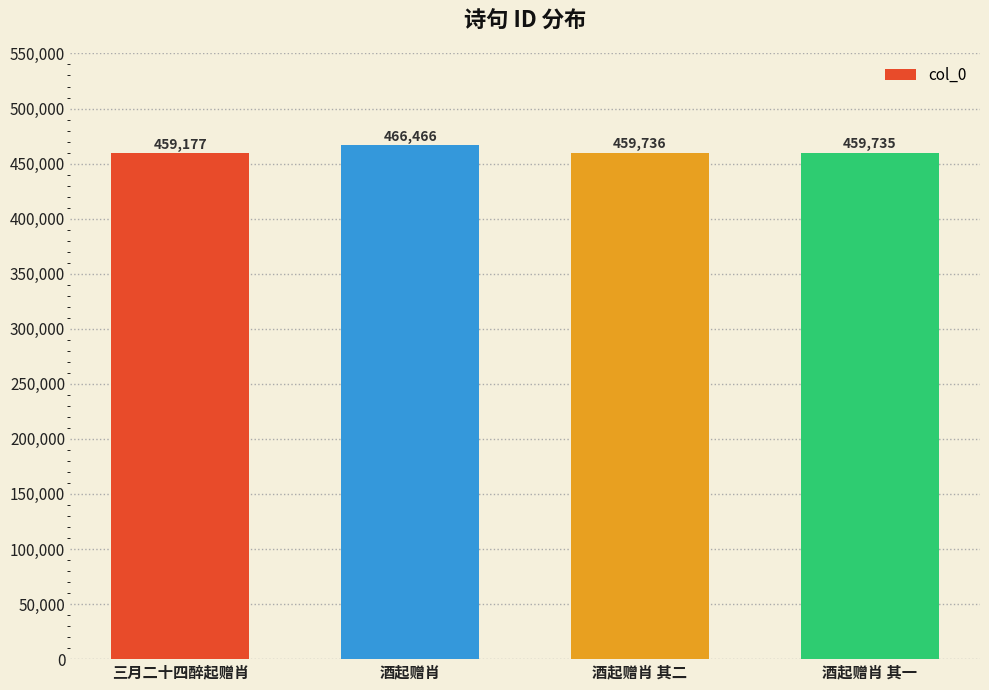

True or false: the data shows 459736 at 酒起赠肖 其二.

True